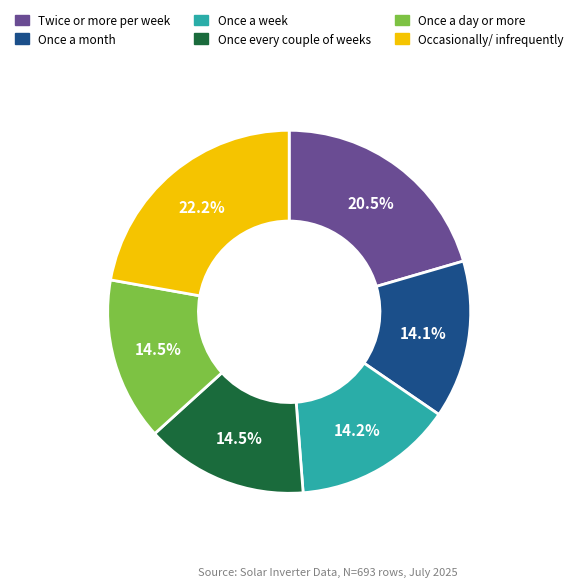

What is the ratio of the value at Once every couple of weeks to the value at Twice or more per week?

0.7